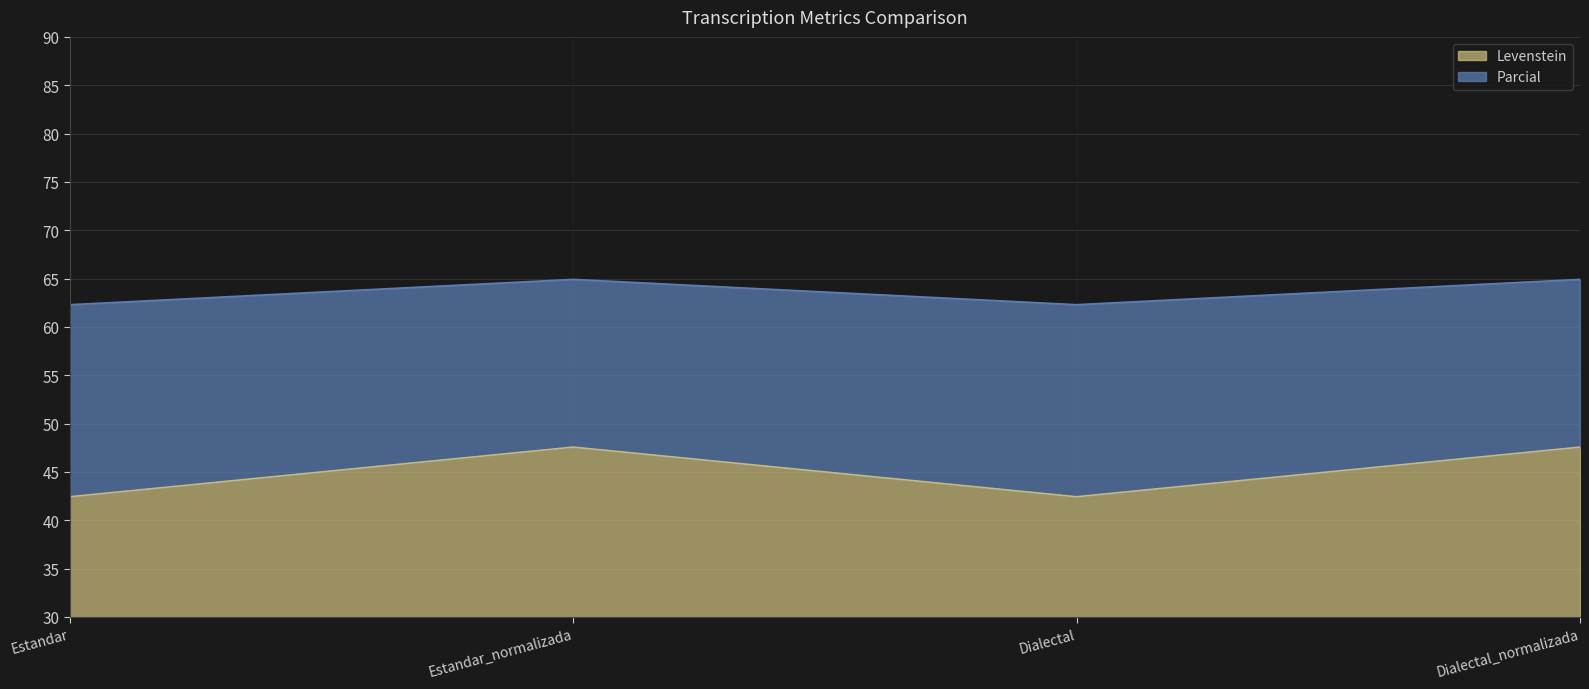

Does the chart display data point markers on the line(s)?

No